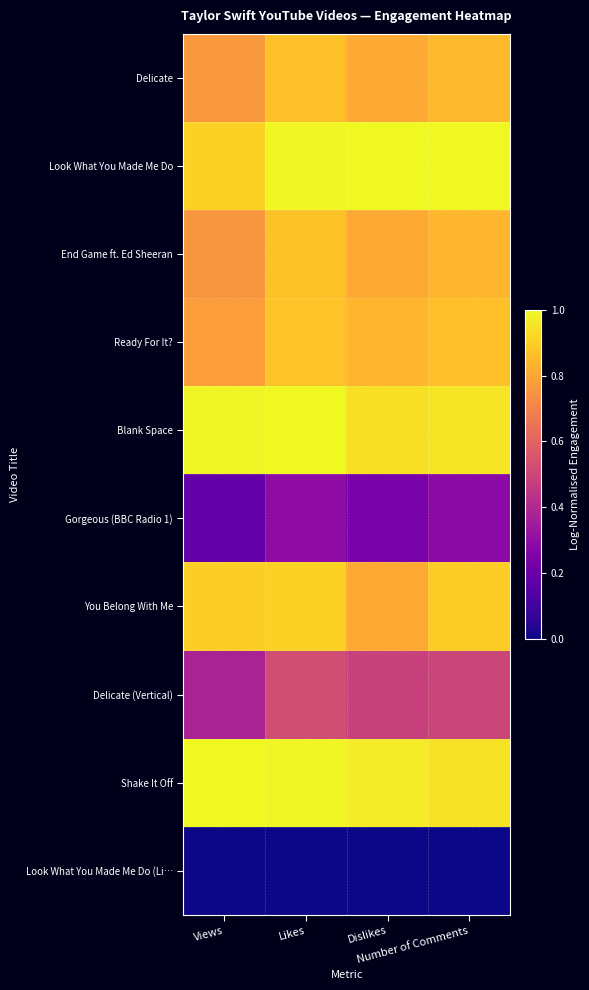

At which category is the sum across all series the highest?

Likes